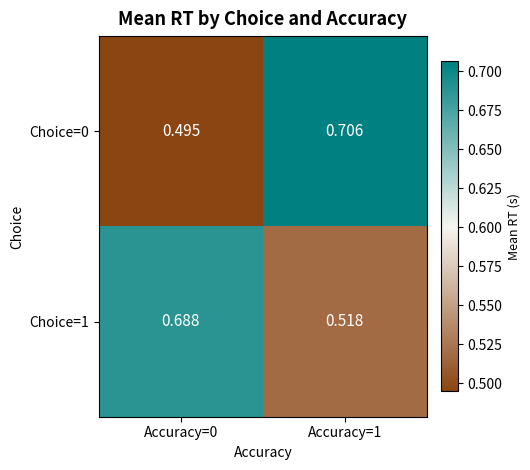

Which series has the widest spread of values?

Choice=0